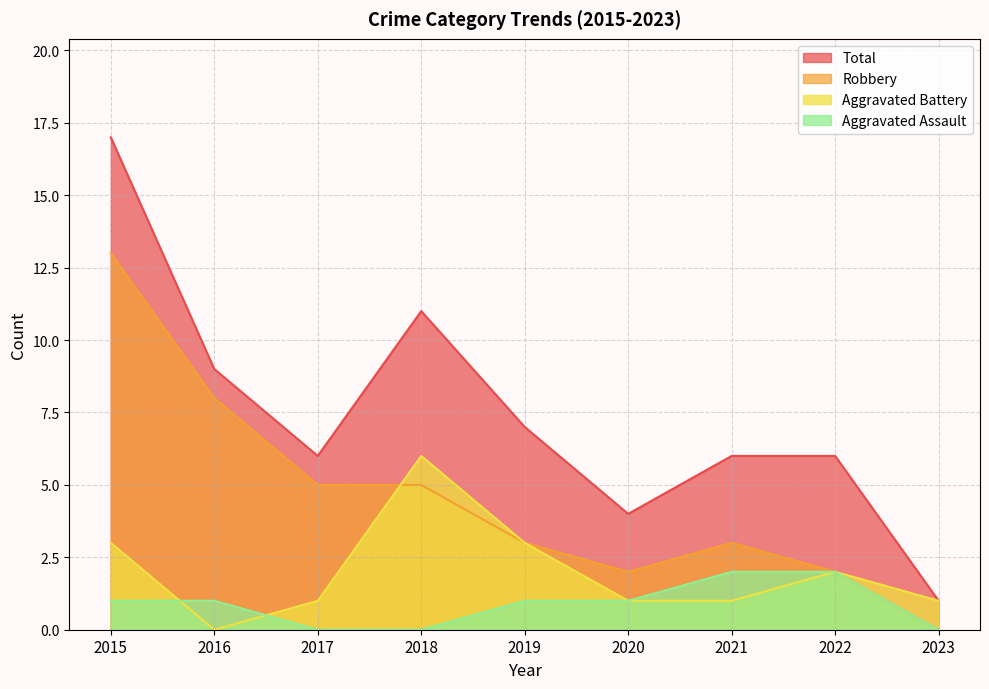

What is the approximate value of Total at 2019?

7